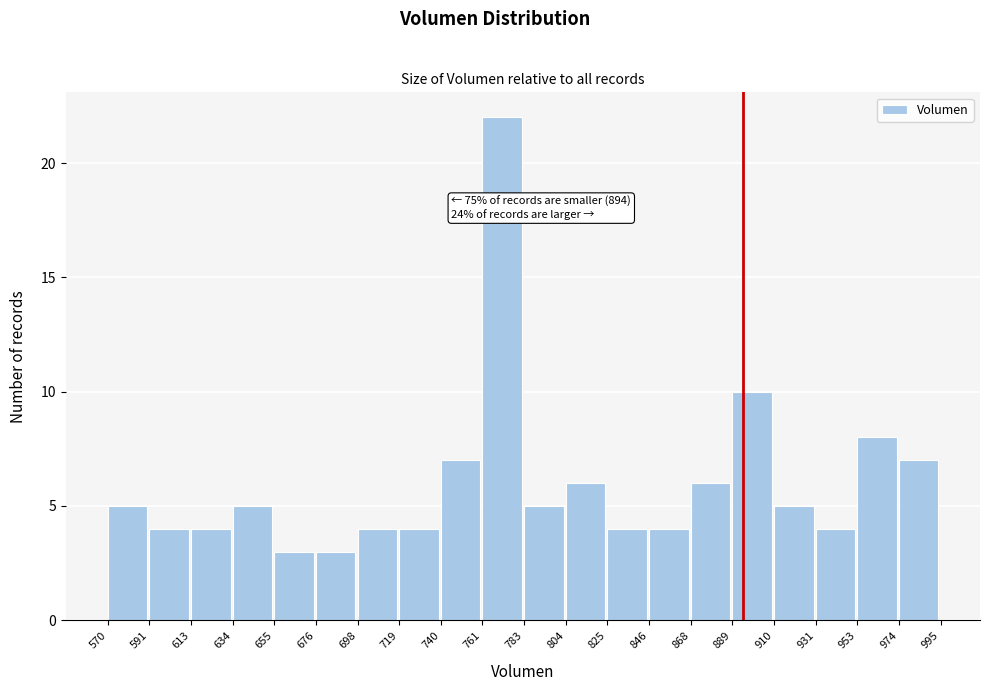

Over which range of the x-axis is the bar tallest?

761 to 783